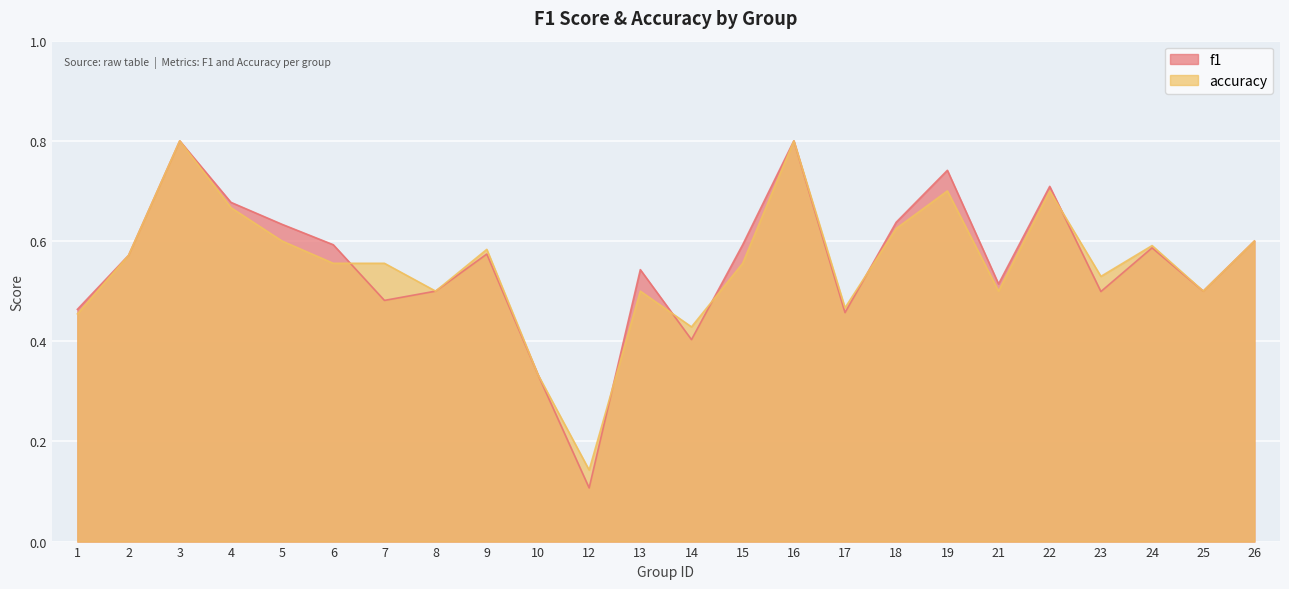

Between which two adjacent categories do accuracy and f1 first intersect?

6 and 7